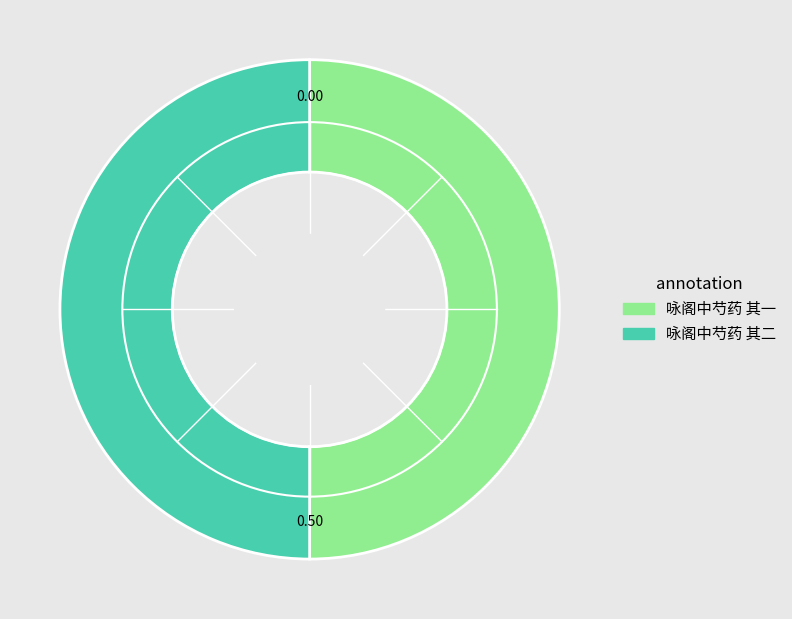

Approximately how many times larger is the value at 咏阁中芍药 其二 compared to 咏阁中芍药 其一?

1.0